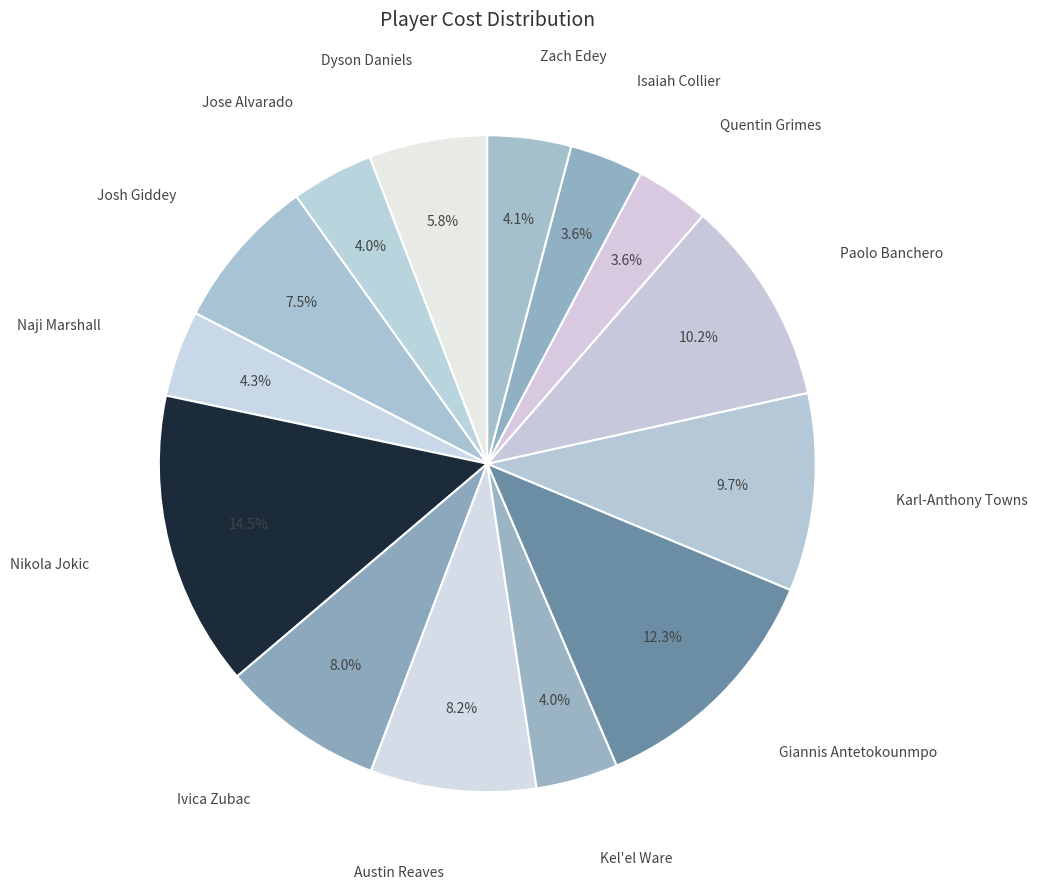

To the nearest percent, what is the difference between the Jose Alvarado and Paolo Banchero slice percentages?

6%